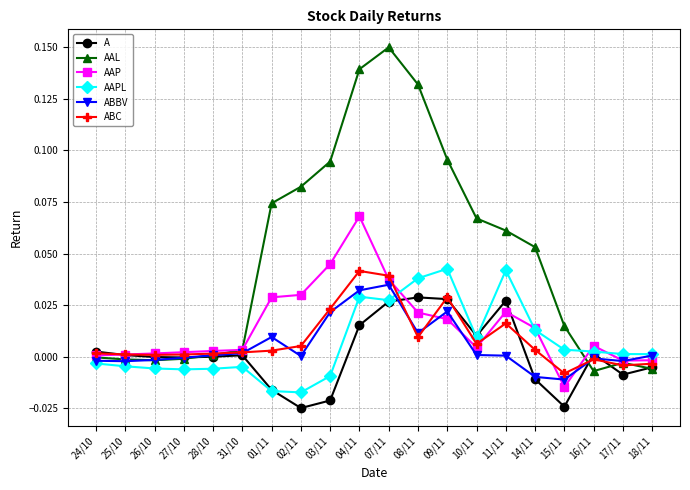

At how many categories does at least one series exceed 0?

20